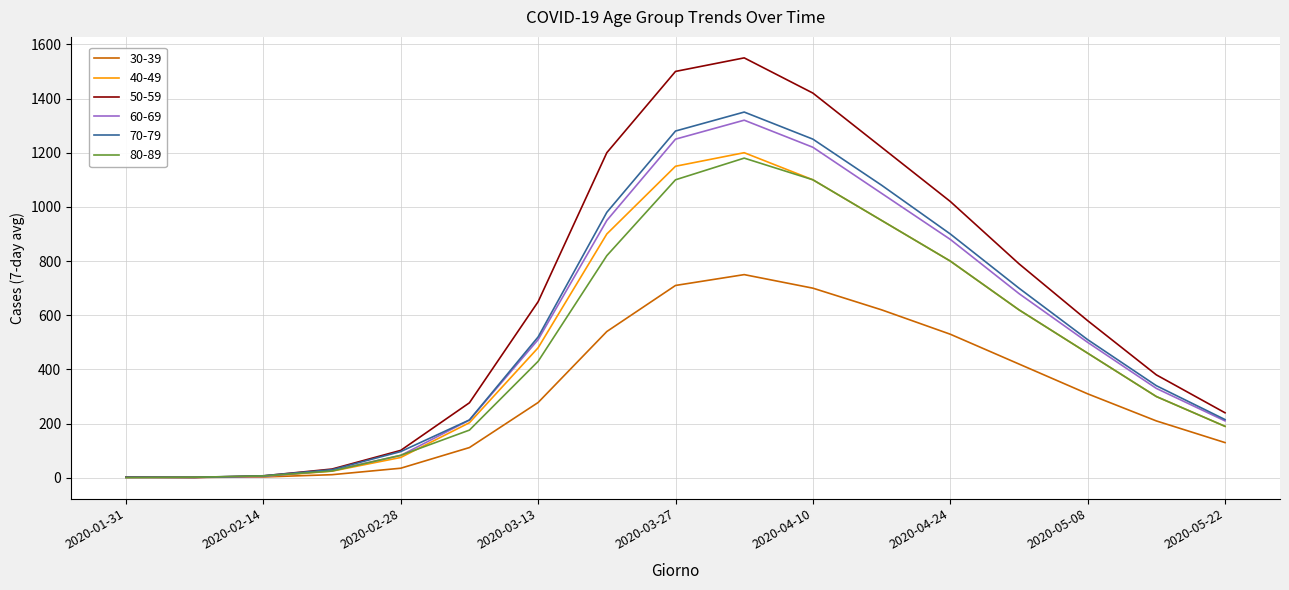

What is the highest value of the 40-49 series?

1200.0